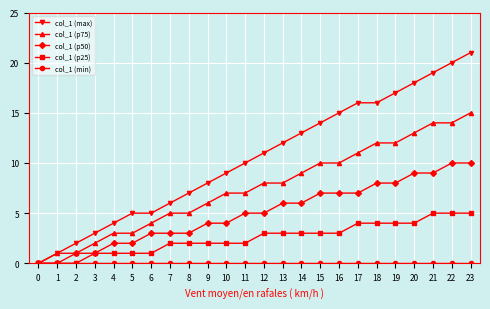

Which series has the widest spread of values?

col_1 (max)